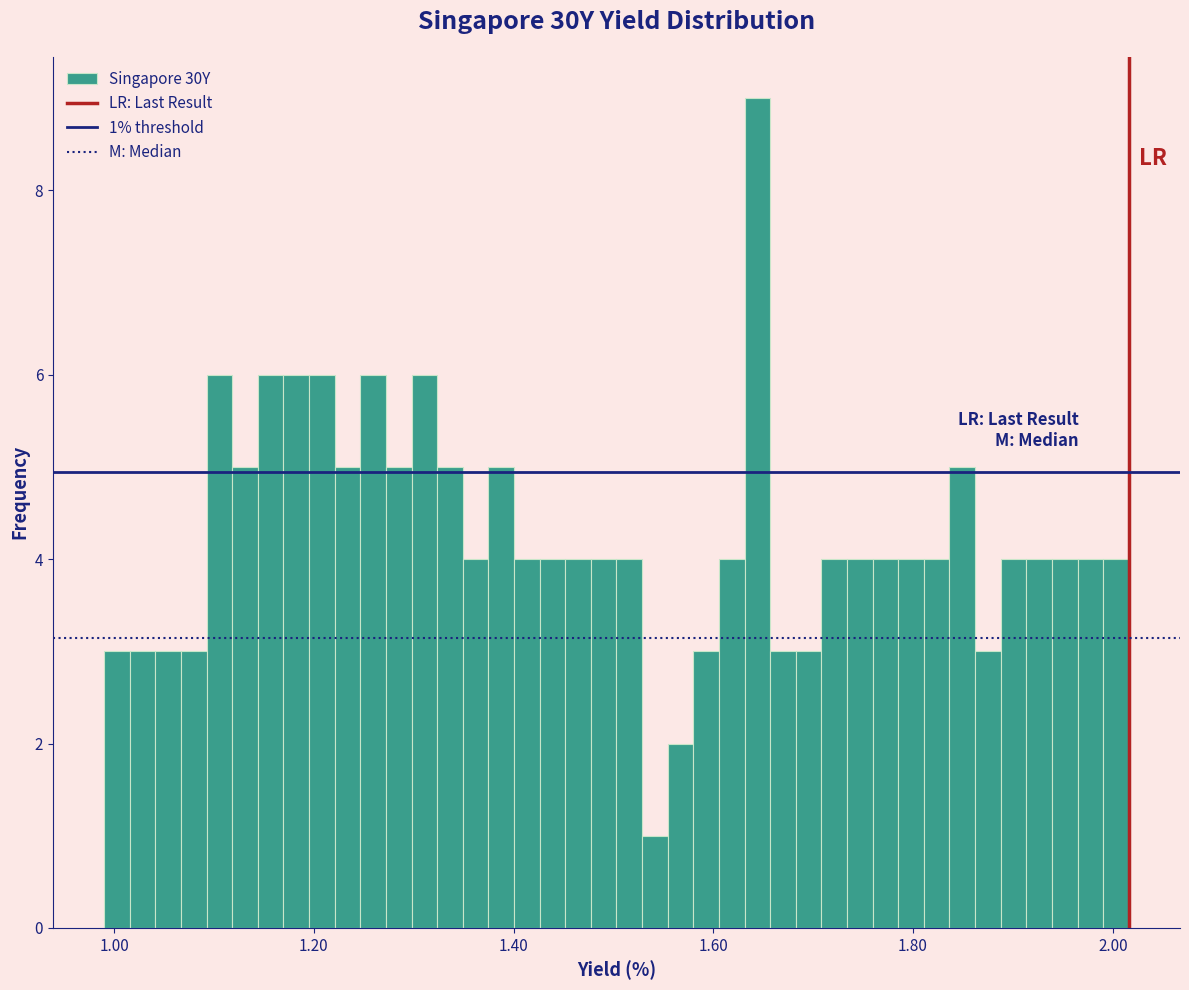

Read against the x-axis, roughly where is the centre of the tallest bar?

1.64